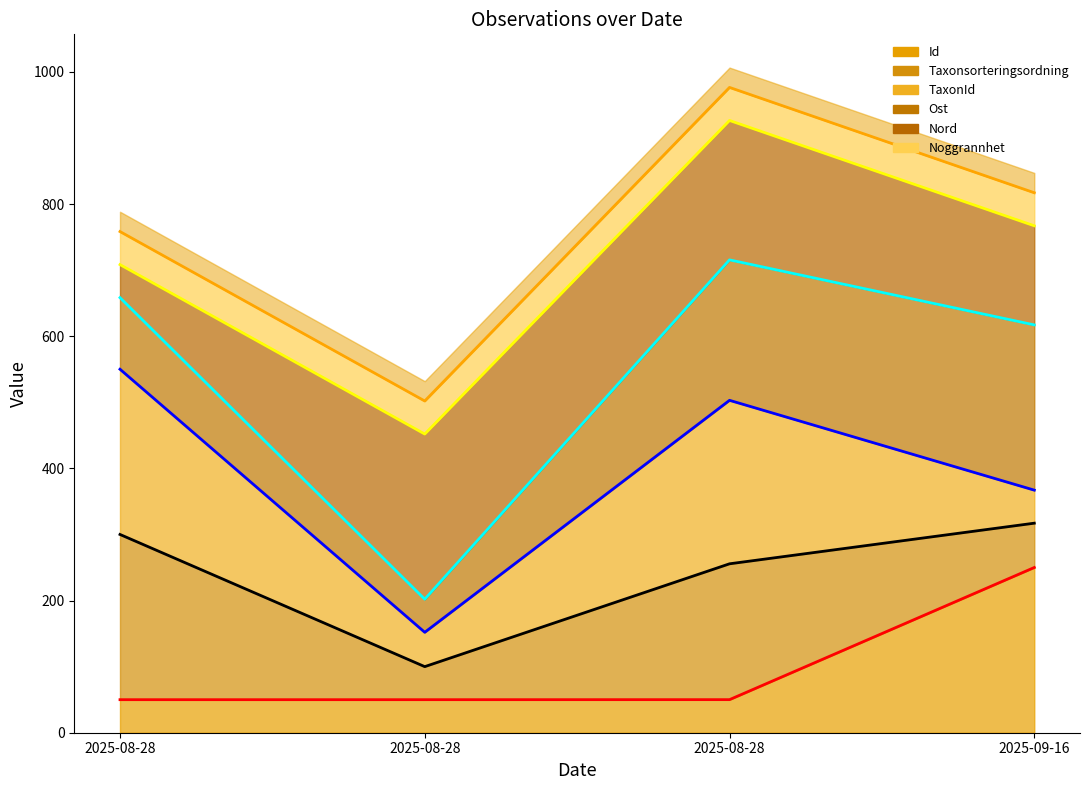

How many categories are shown in the chart?

4